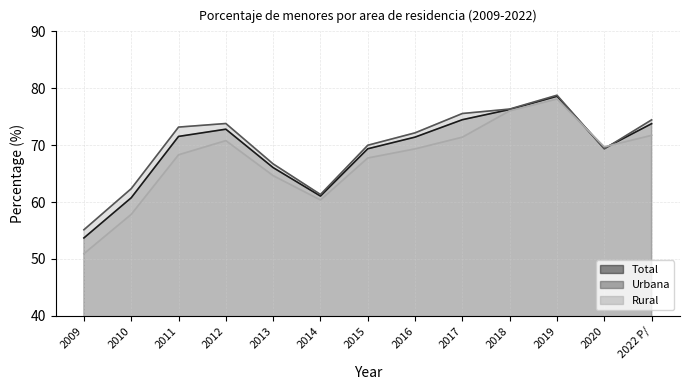

Rank the categories by Rural value from lowest to highest.

2009, 2010, 2014, 2013, 2015, 2011, 2016, 2020, 2012, 2017, 2022 P/, 2018, 2019